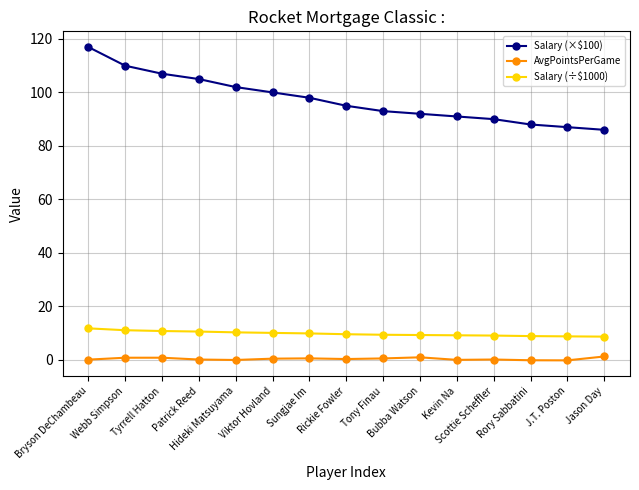

What is the maximum value for Salary (×$100)?

117.0